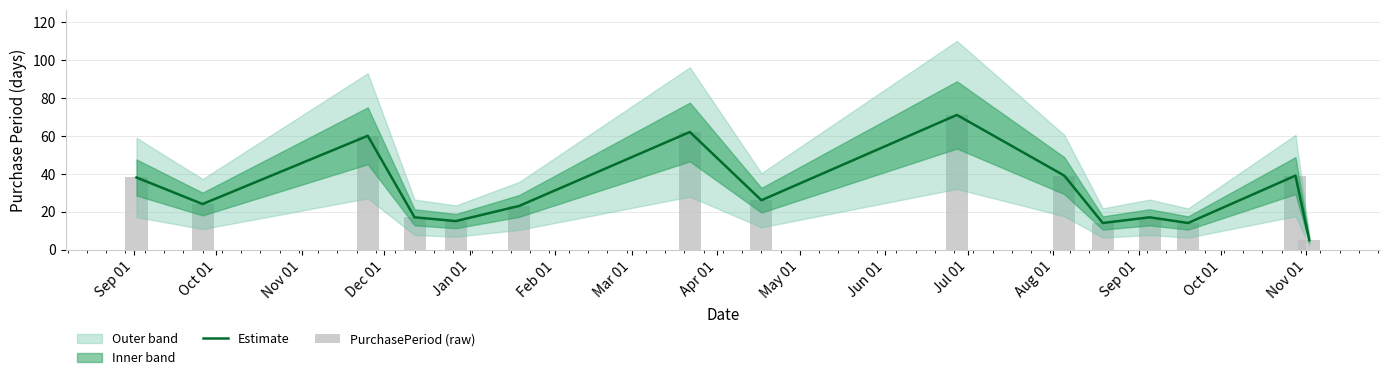

What is the label of the 1st bar from the left?

Sep 01